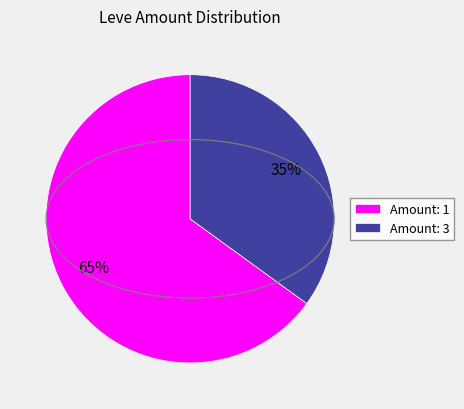

Do Amount: 3 and Amount: 1 together represent more than half of the pie?

Yes